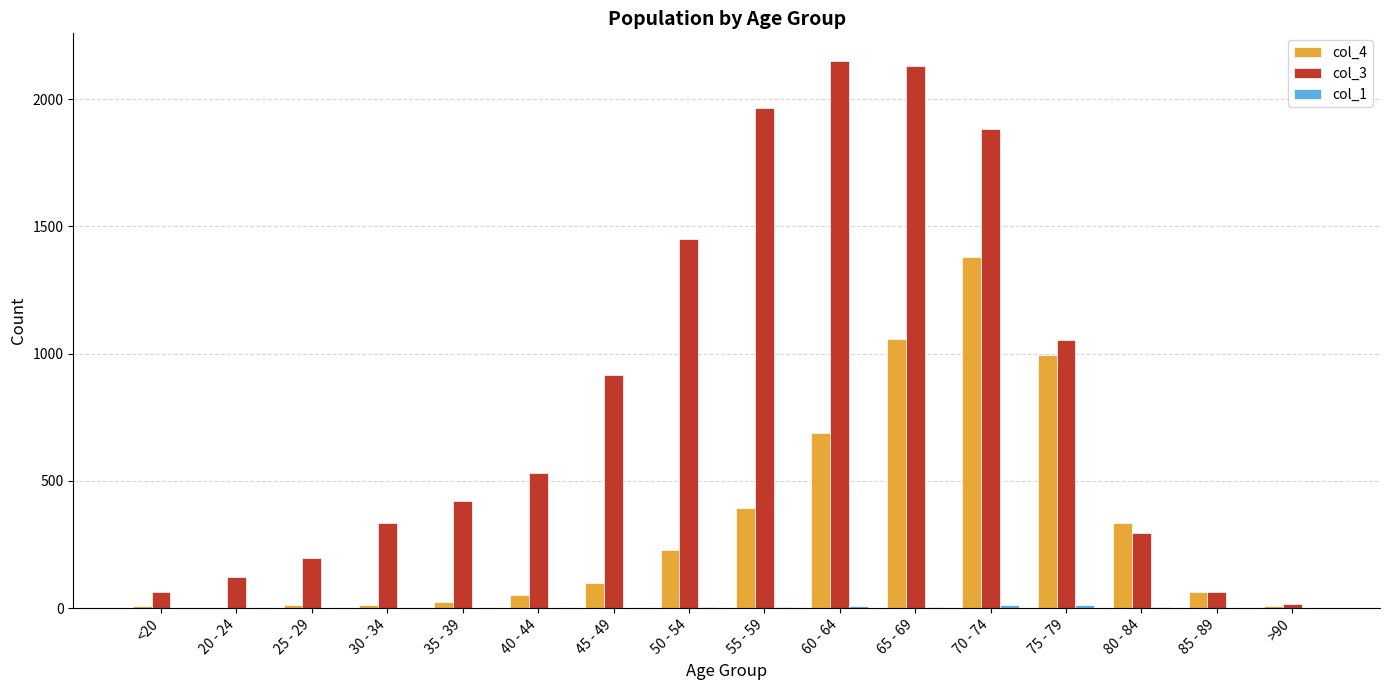

True or false: col_3 has a value of 2151 at 60 - 64.

True